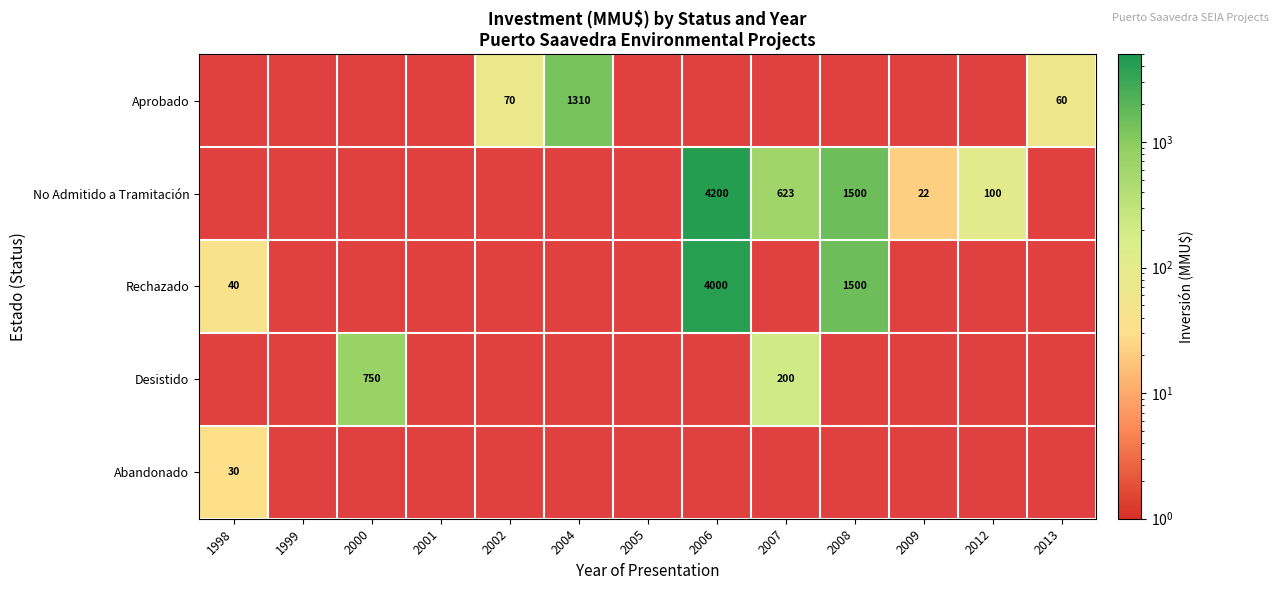

The value of No Admitido a Tramitación at 2007 is 328. True or false?

False